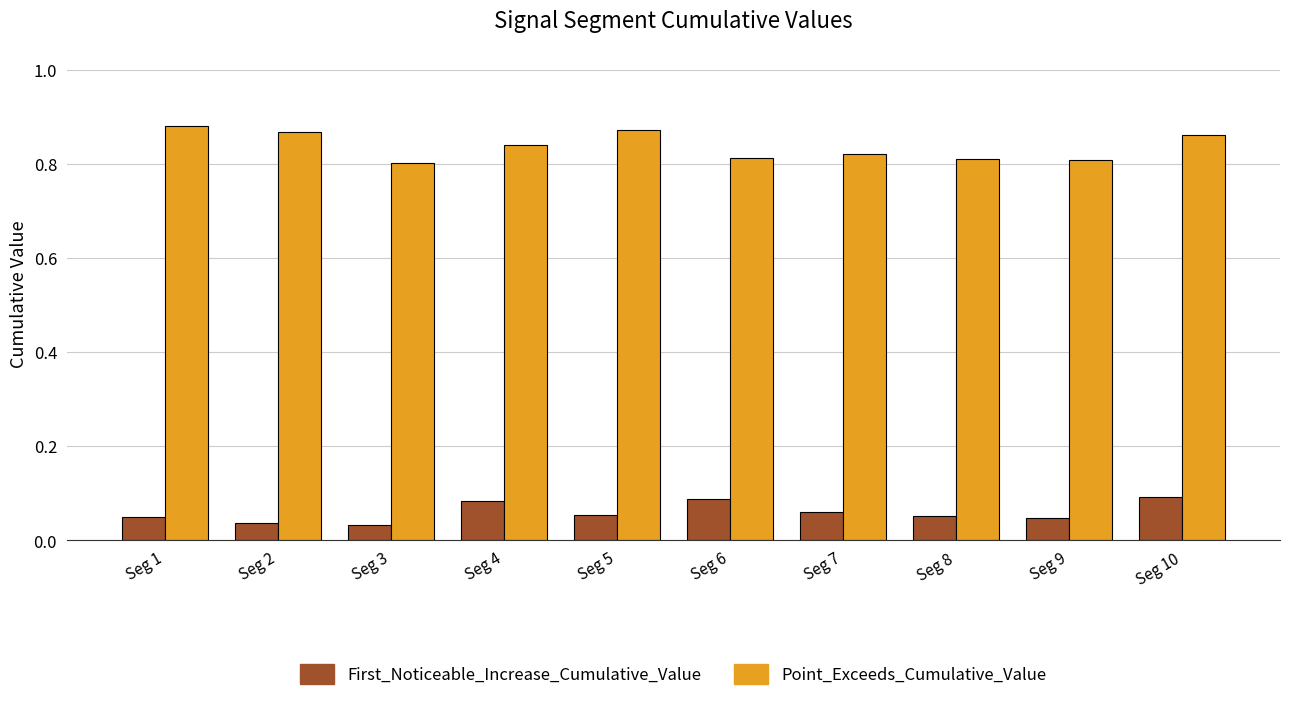

Which series has the largest total across all categories?

Point_Exceeds_Cumulative_Value